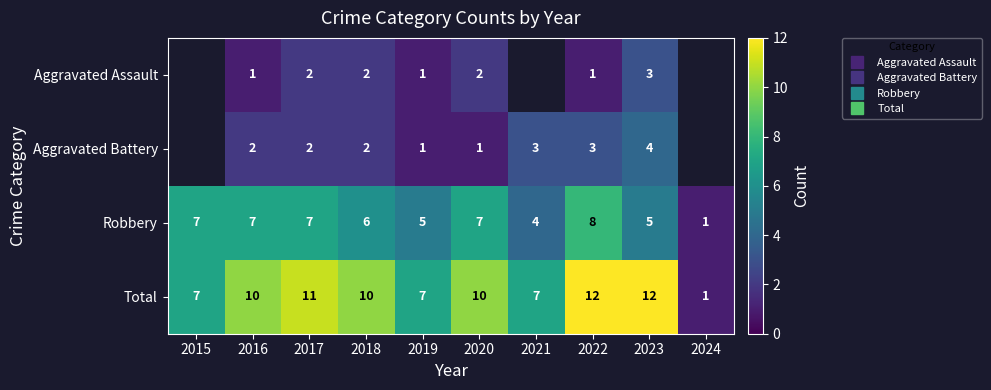

What is the difference between the Aggravated Assault values at 2018 and 2022?

1.0